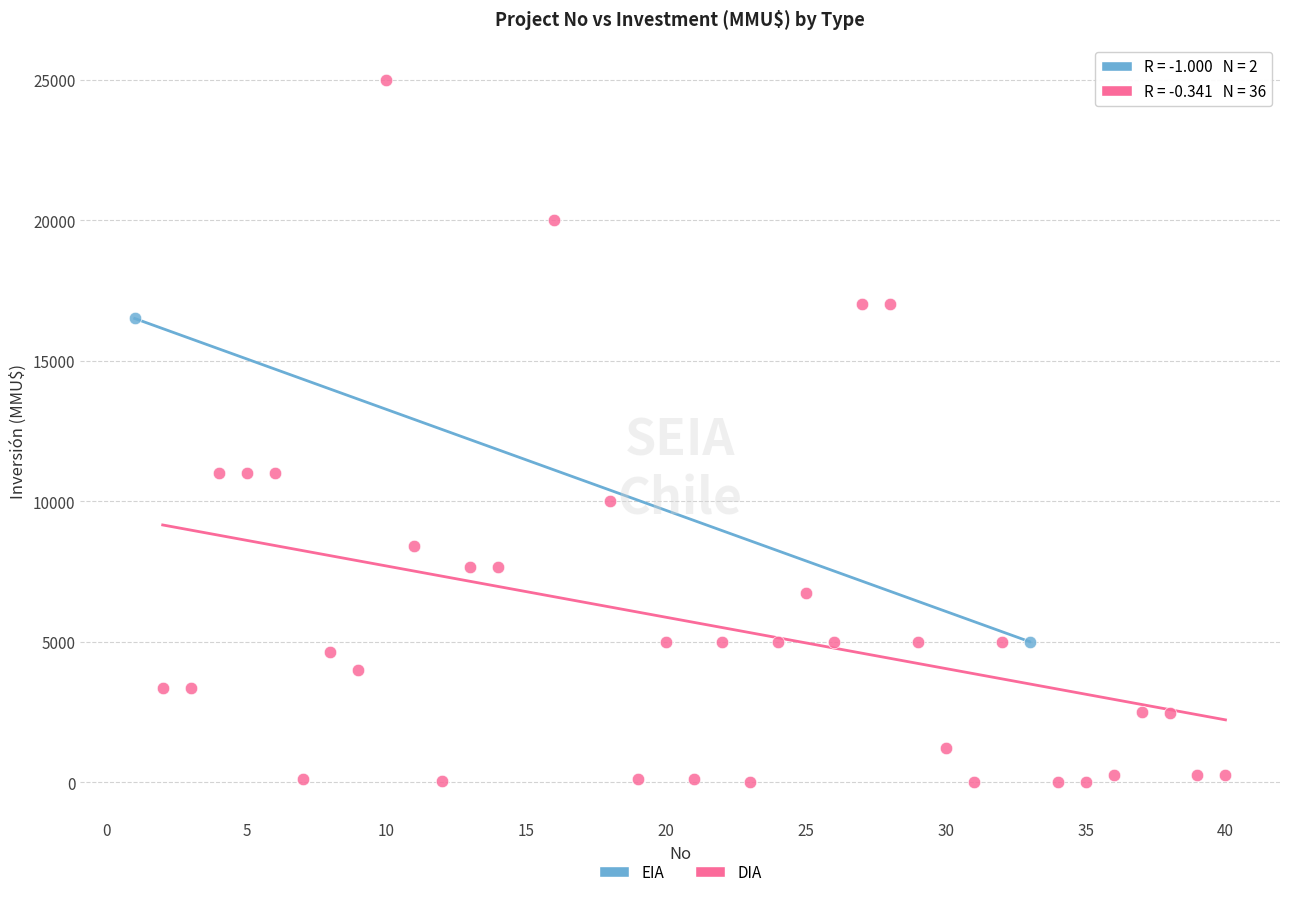

What are all the series names shown in the legend?

EIA, DIA